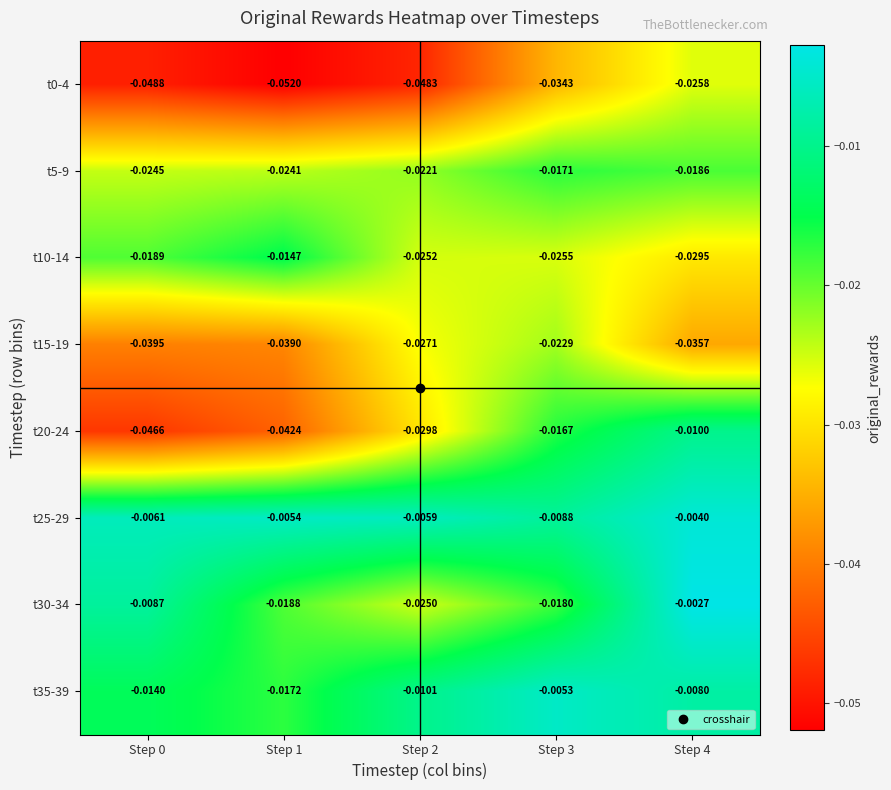

Is the value of t10-14 at Step 2 greater than the value of t20-24 at Step 0?

Yes